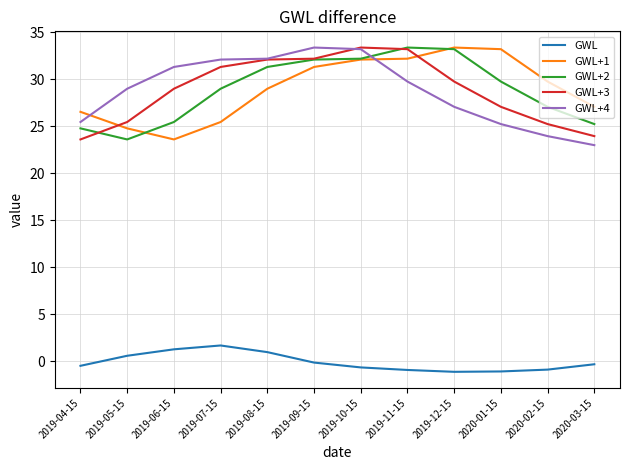

What position from the right is 2019-08-15?

8